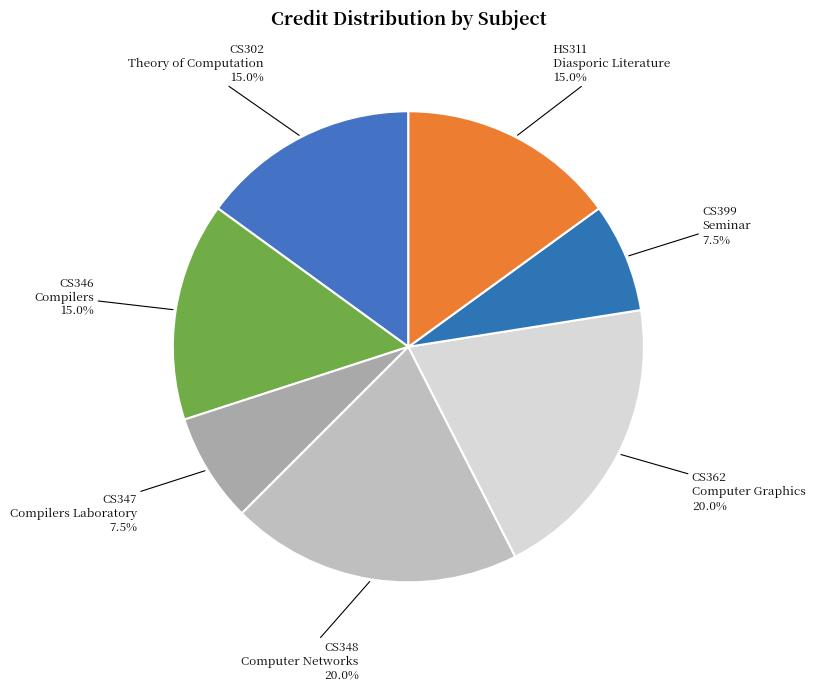

Rank the categories by value from lowest to highest.

CS347
Compilers Laboratory, CS399
Seminar, CS302
Theory of Computation, CS346
Compilers, HS311
Diasporic Literature, CS348
Computer Networks, CS362
Computer Graphics